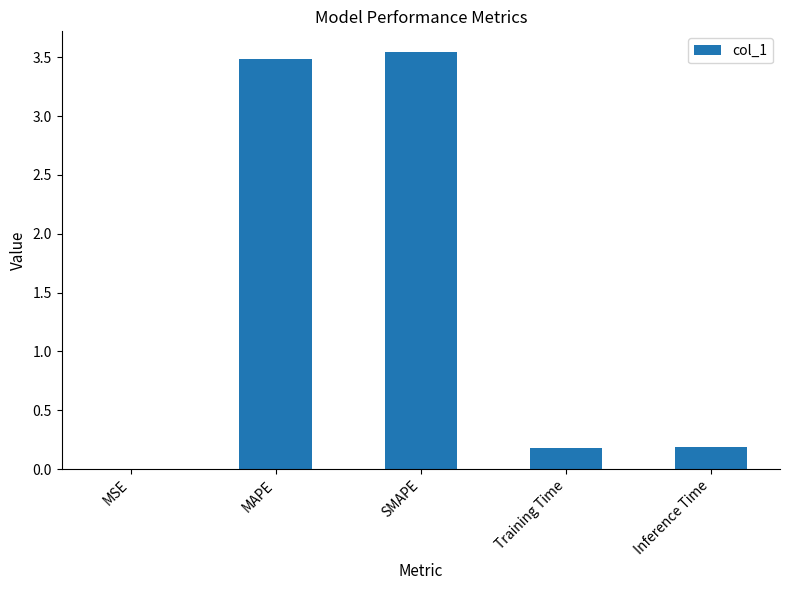

Between Training Time and MSE, which is larger?

Training Time